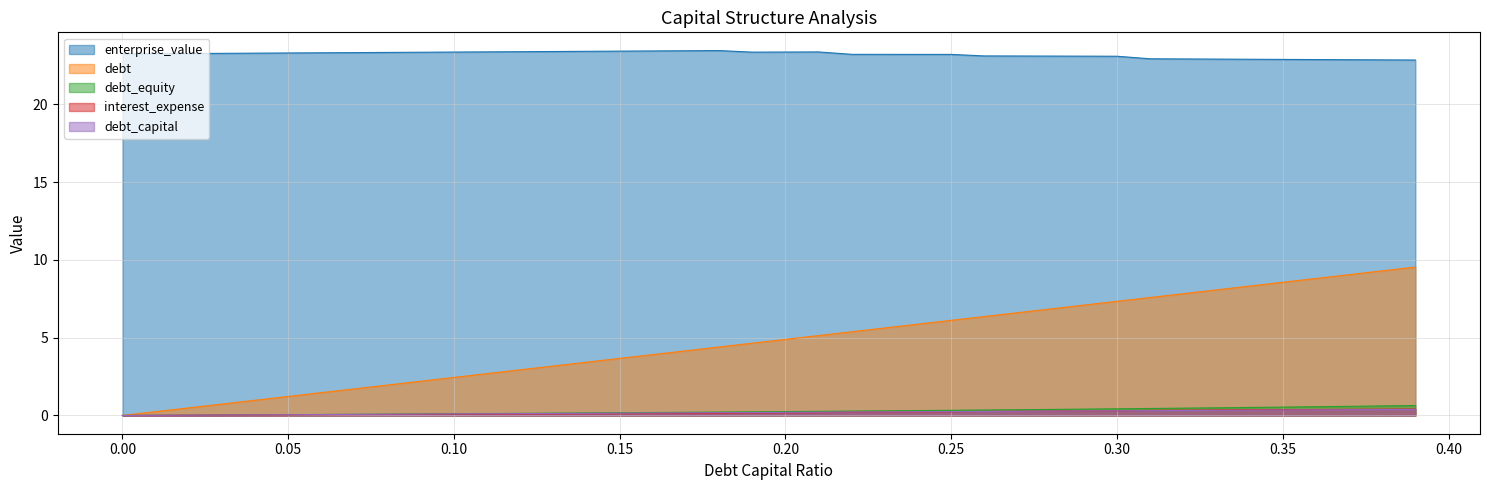

Rank the series by their maximum value, from lowest to highest.

debt_capital, interest_expense, debt_equity, debt, enterprise_value